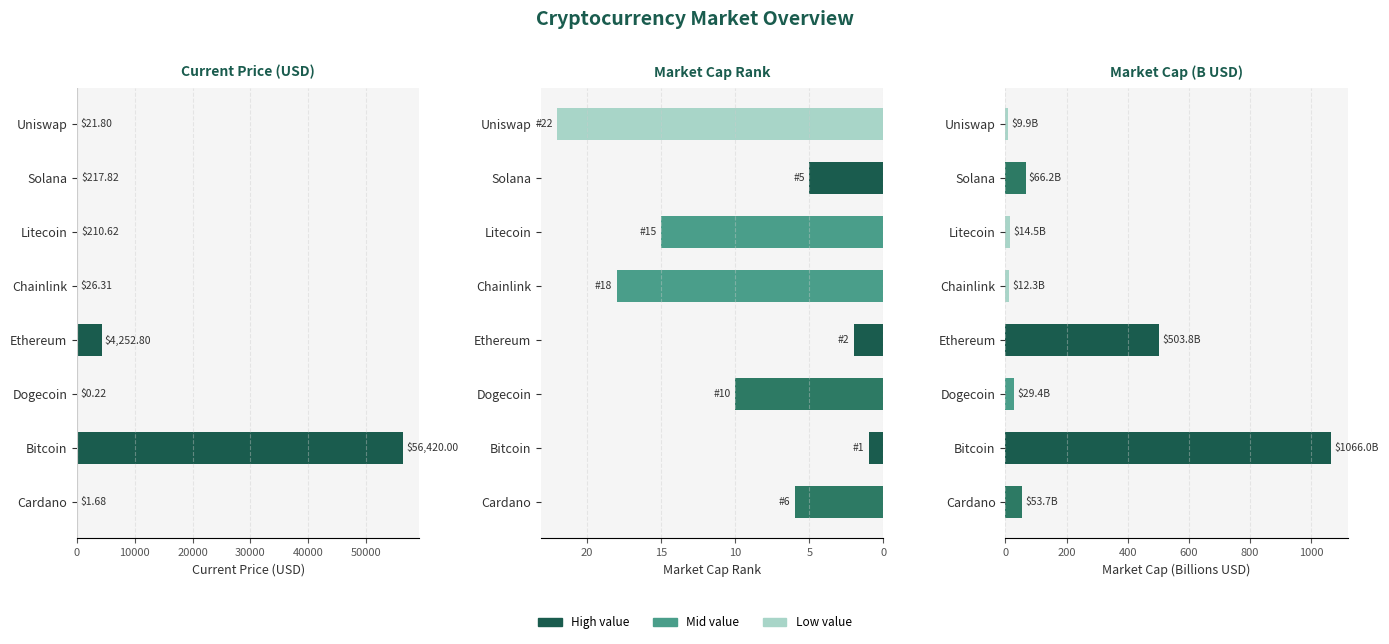

What is the sum of the market_cap_rank values at Cardano and Uniswap?

28.0